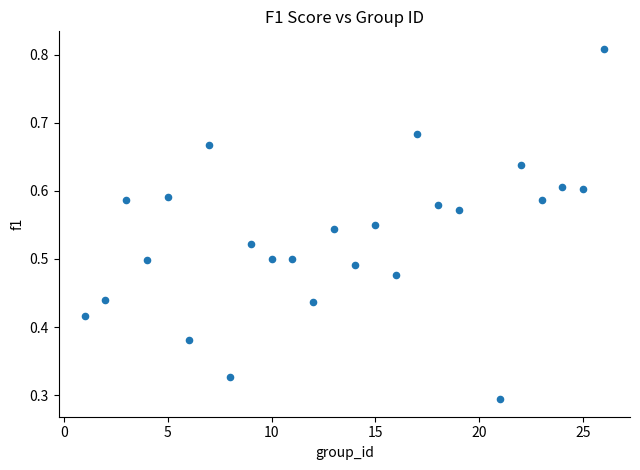

What is the range of X values (max minus min)?

25.0